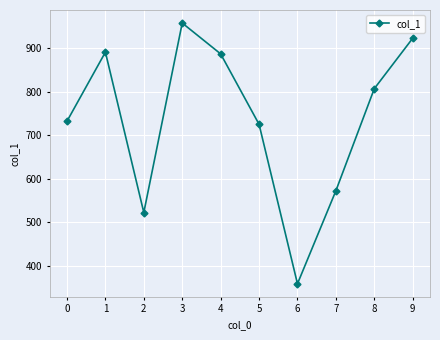

What is the approximate value at 5, to the nearest 100?

700